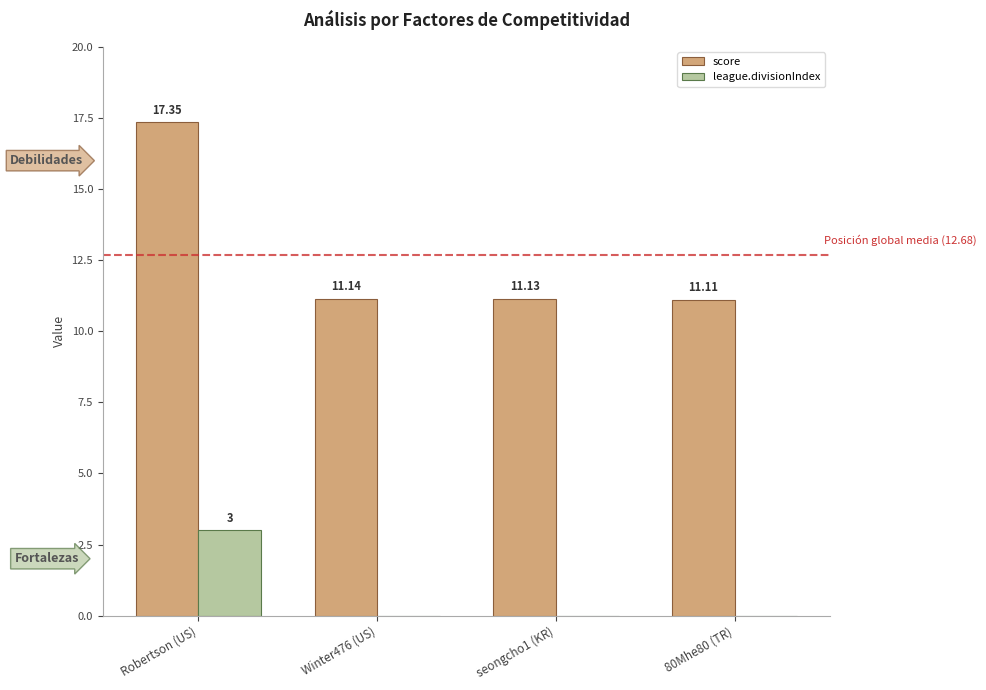

True or false: league.divisionIndex has a value of 1.8 at seongcho1 (KR).

False